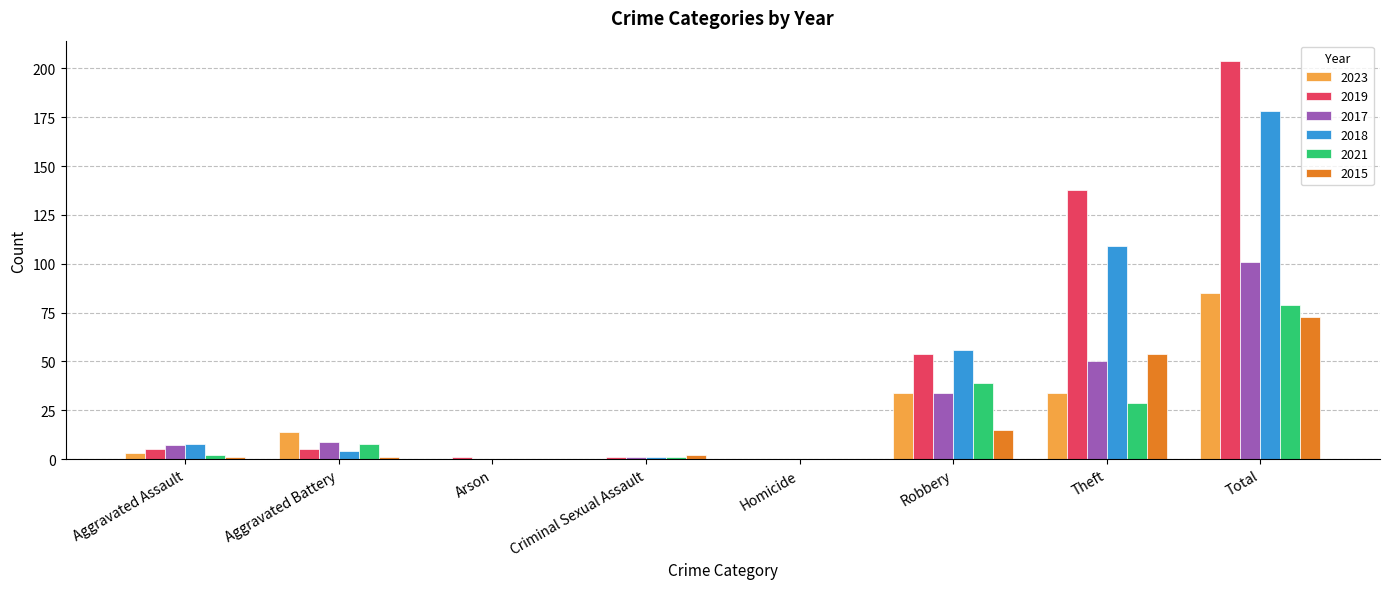

Between Homicide and Robbery, which series saw the biggest shift?

2018